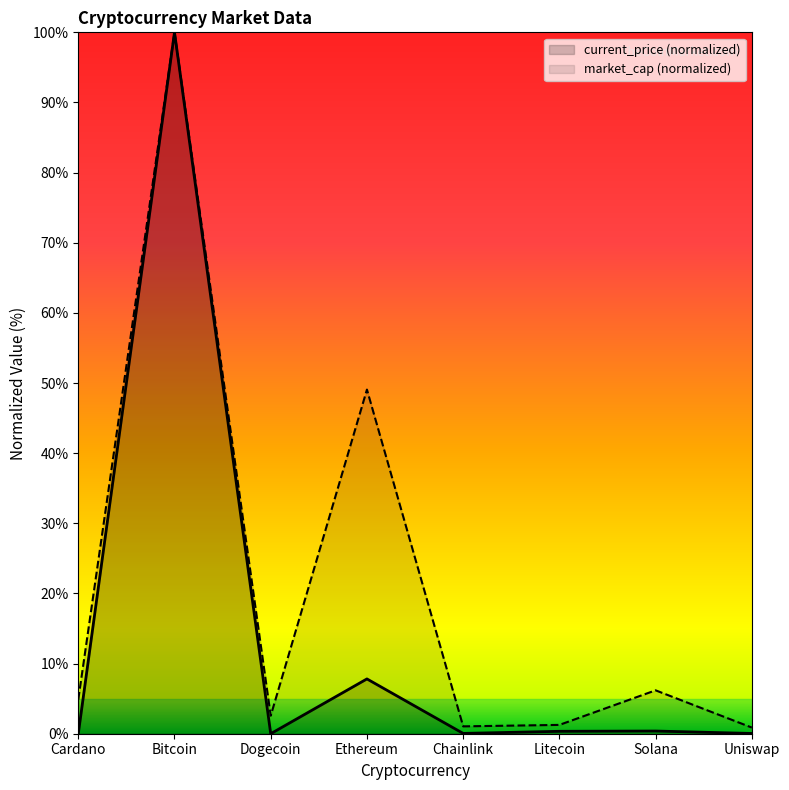

What is the sum of the current_price values at Litecoin and Dogecoin?

0.3